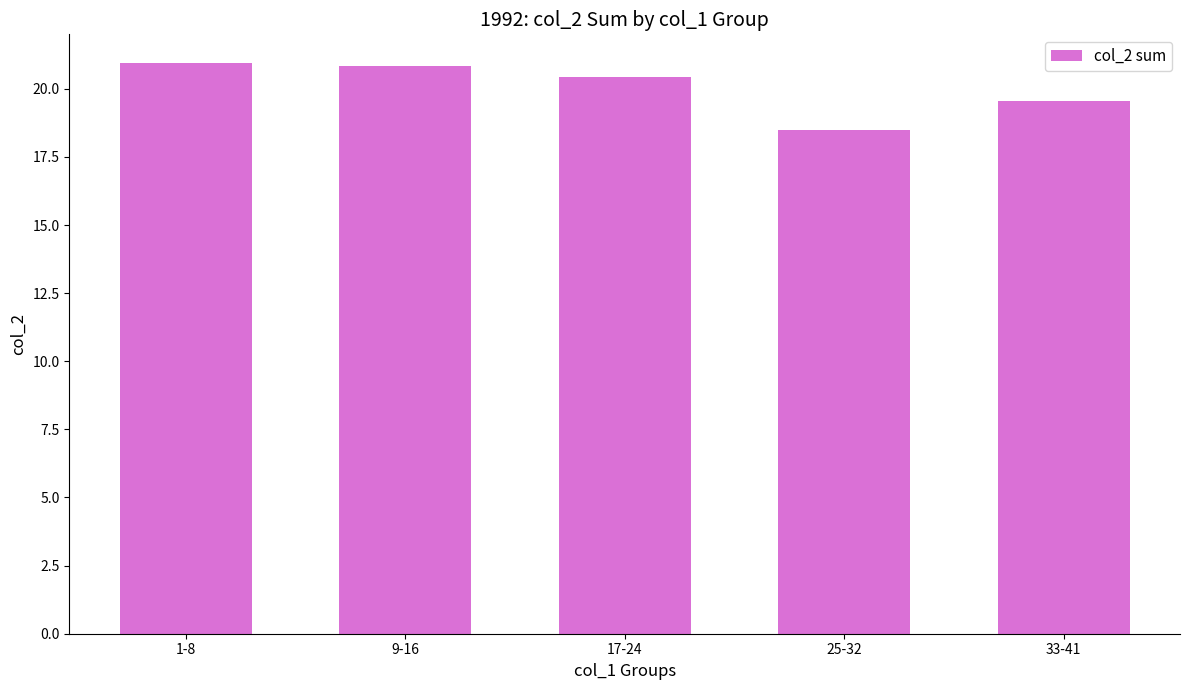

What is the sum of all values?

100.3